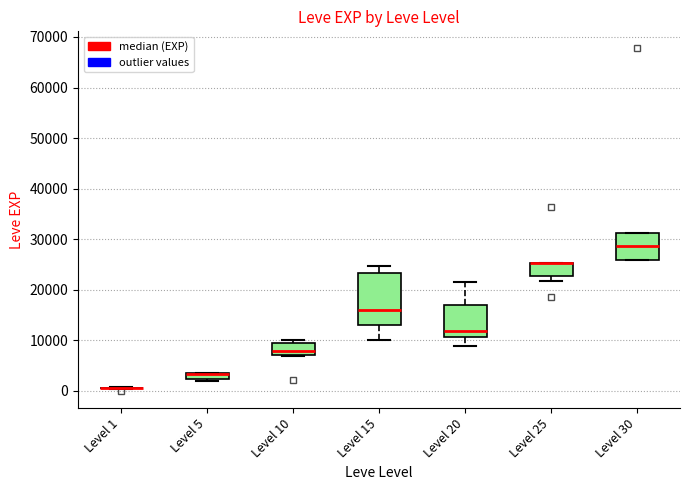

Where is the lower edge of the box for Level 10 on the y-axis? The values are not printed on the chart, so give them approximately, as read against the axis.

7000